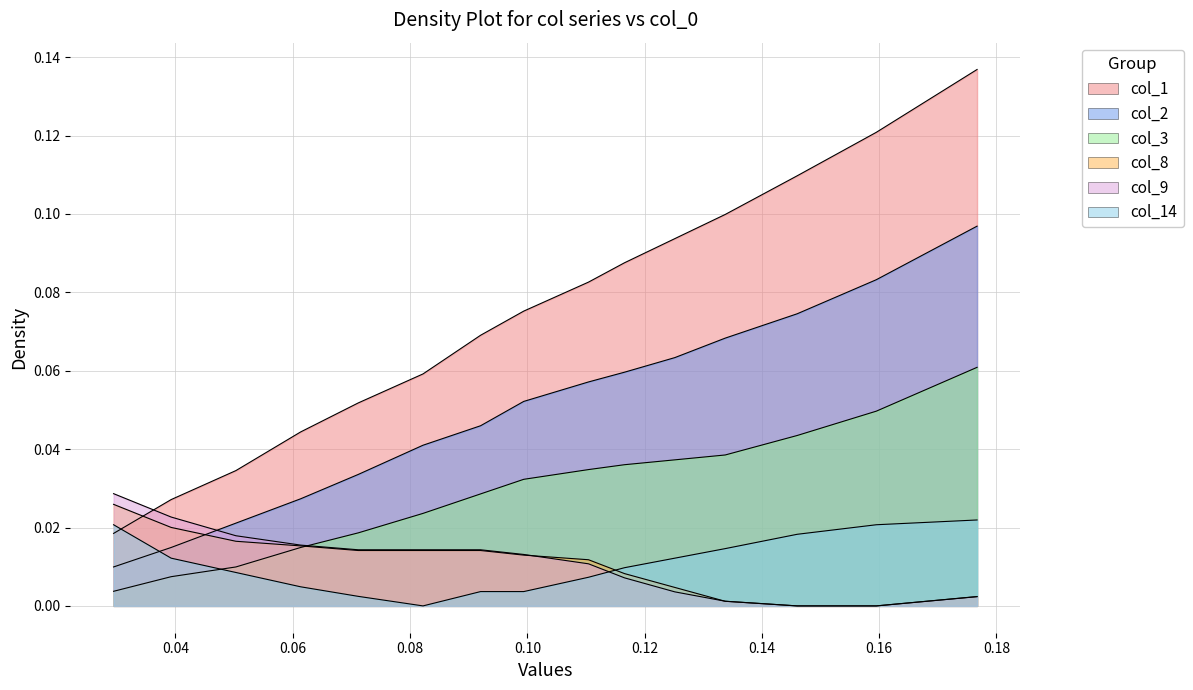

Which series has the largest total across all categories?

col_1